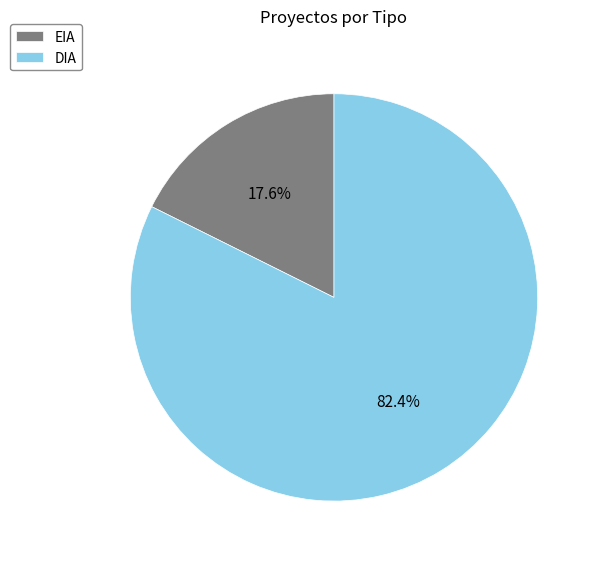

How many slices are in this pie chart?

2